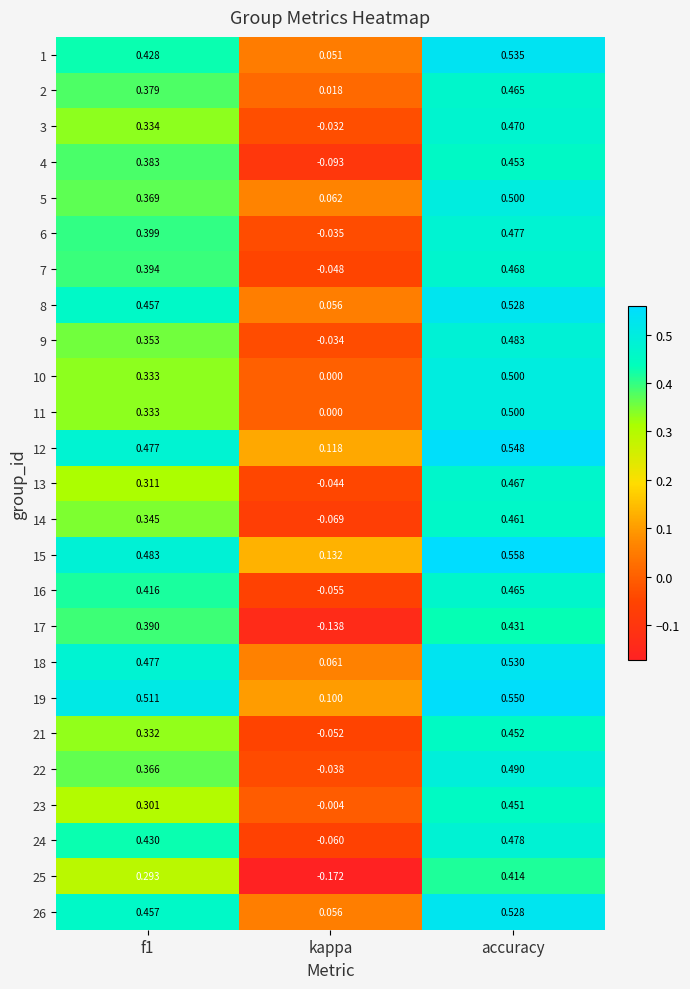

At which category is the sum across all series the highest?

accuracy